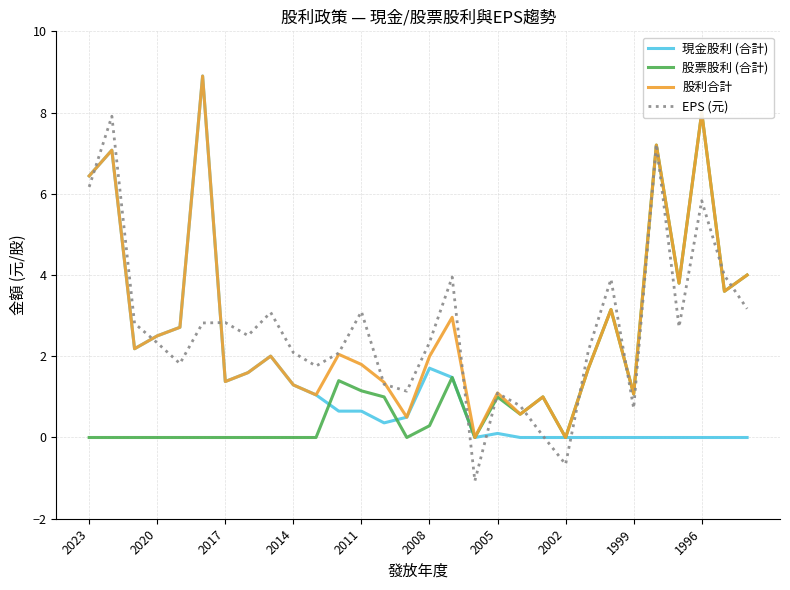

Where do 股票股利 (合計) and 現金股利 (合計) first cross each other?

10 and 11